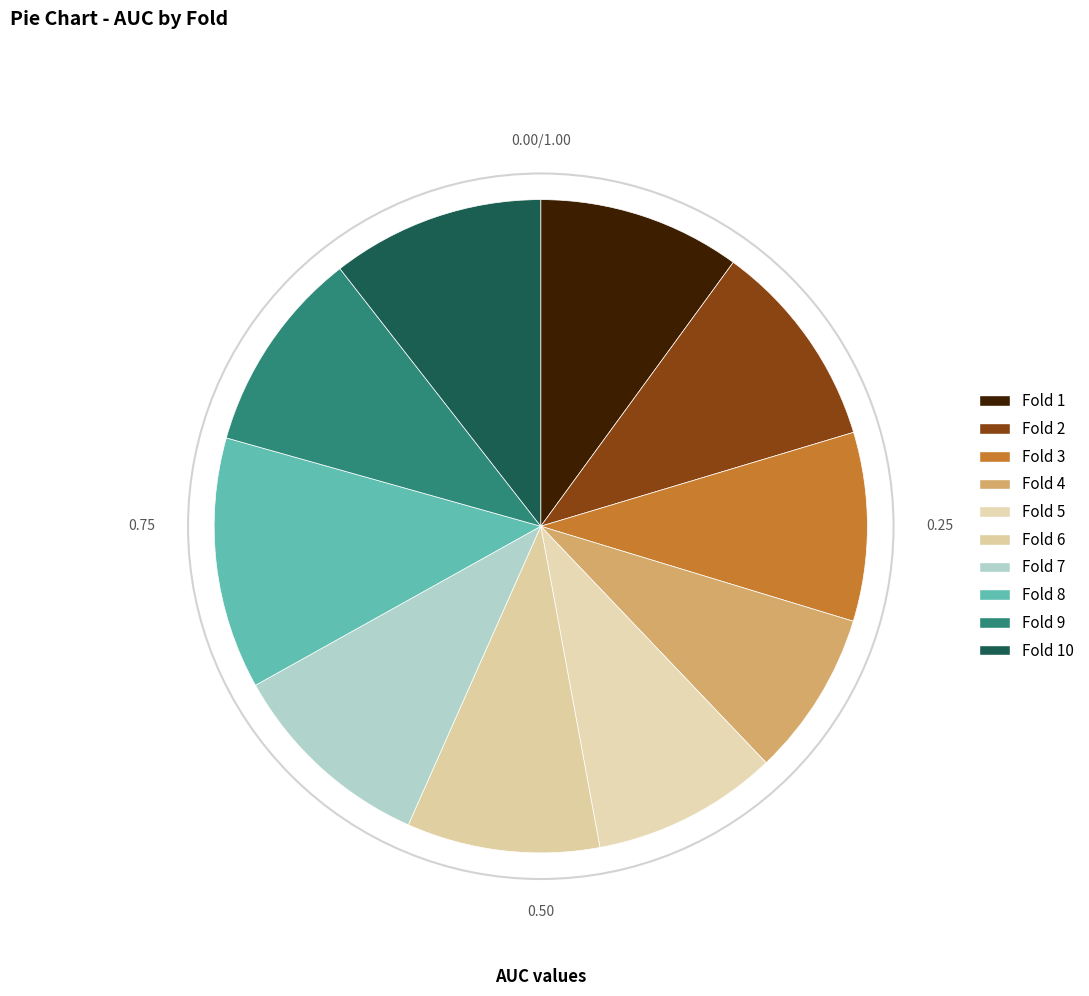

Rank the categories by value from highest to lowest.

8, 10, 2, 7, 9, 1, 6, 3, 5, 4